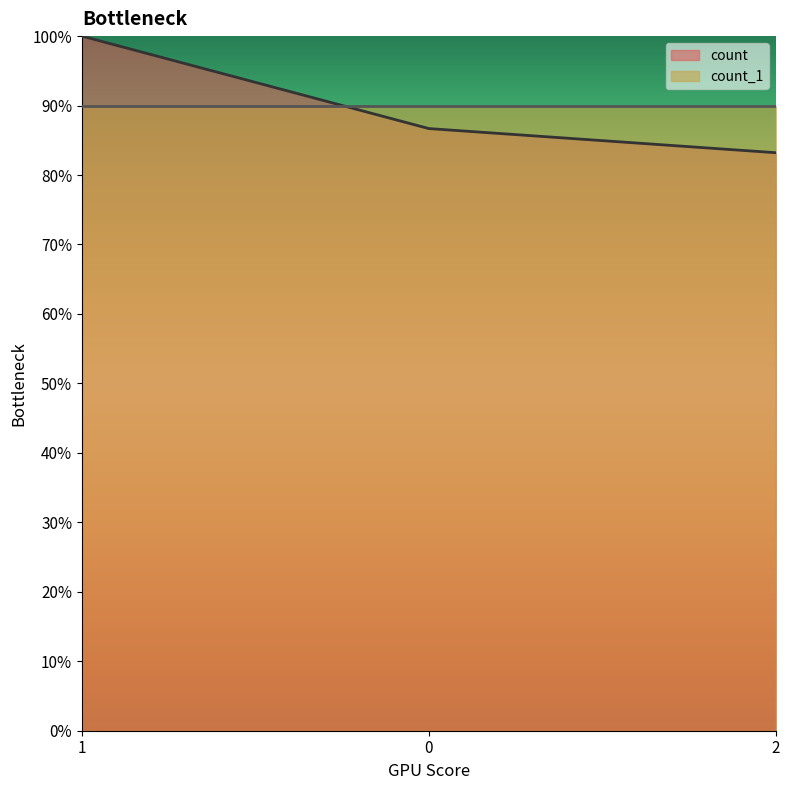

Approximately how many times larger is the value at 1 compared to 0?

1.2